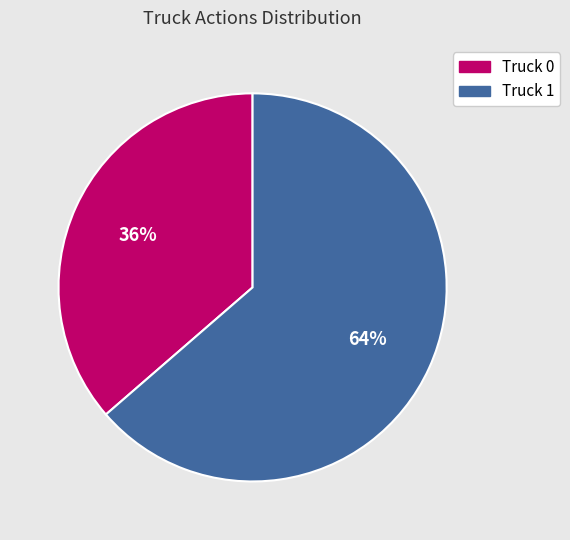

To the nearest percent, what percentage of the pie is Truck 1?

64%